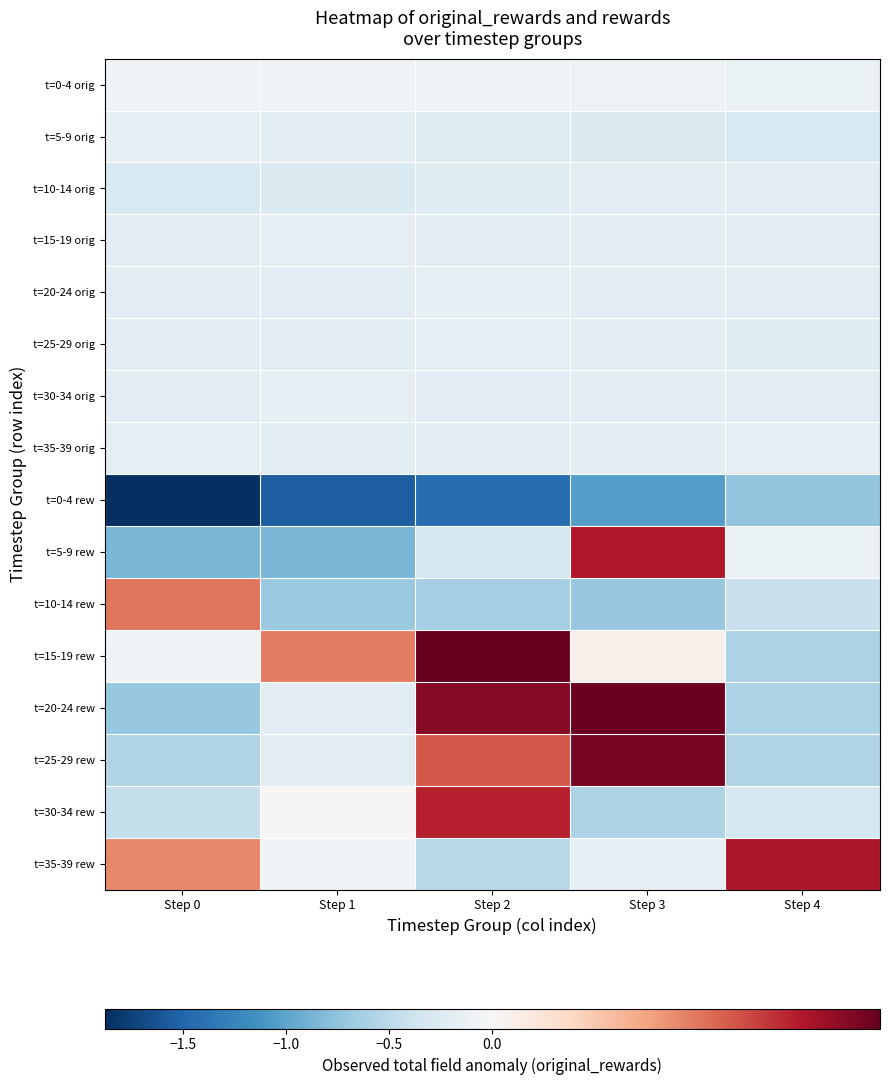

What is the maximum value shown in the chart?

0.4